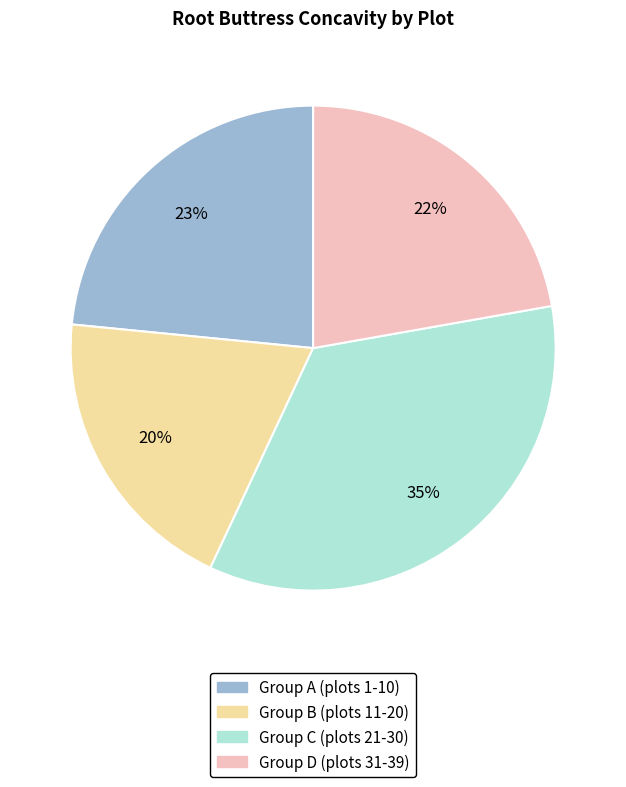

How many slices are in this pie chart?

4